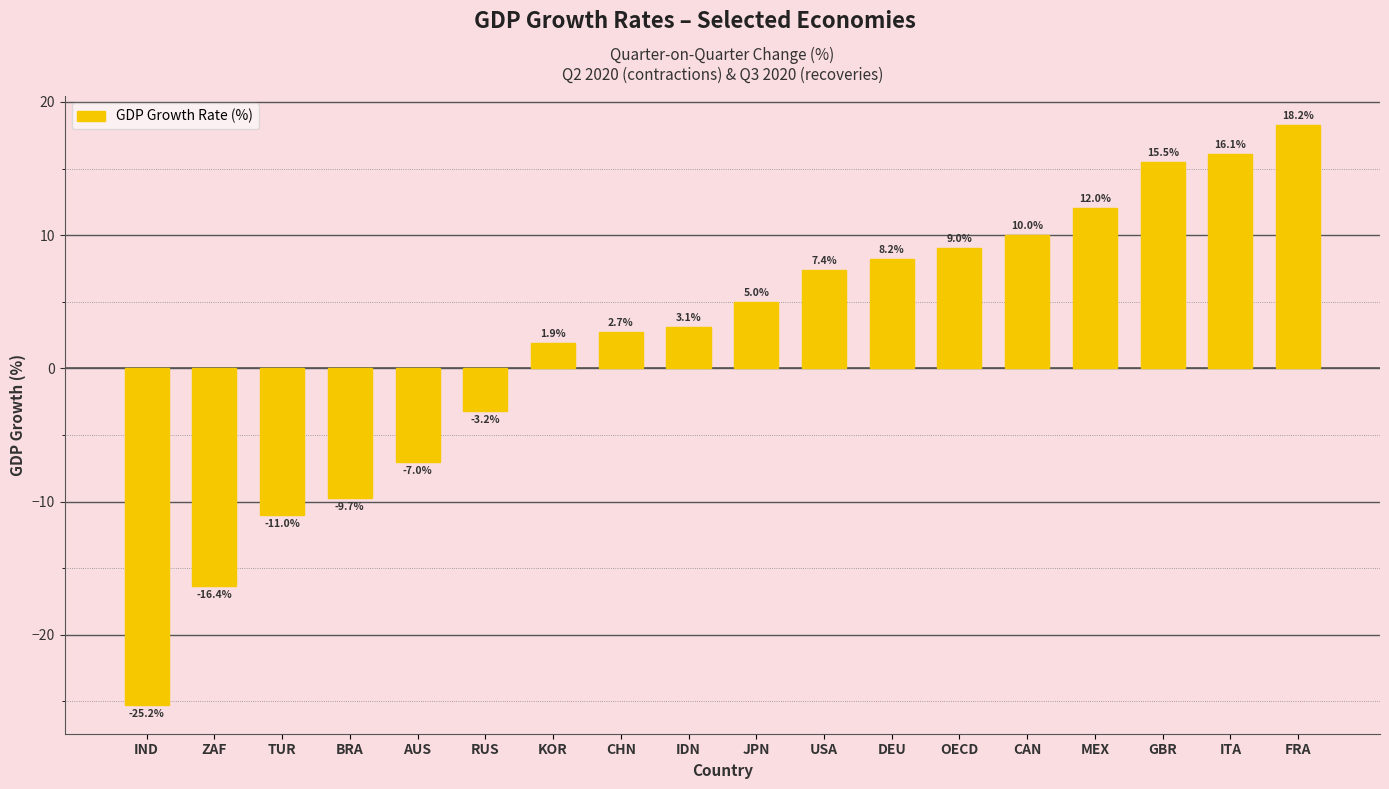

Reading right to left, extract all data points from this chart.

18.2	16.1	15.5	12.0	10.0	9.0	8.2	7.4	5.0	3.1	2.7	1.9	-3.2	-7.0	-9.7	-11.0	-16.4	-25.2